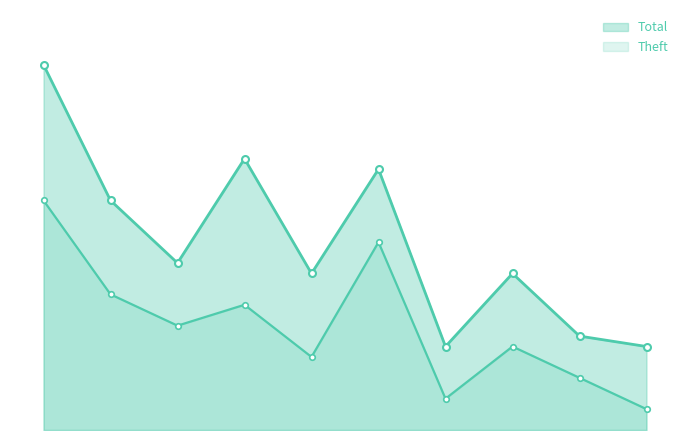

Which series has the widest spread of values?

Total